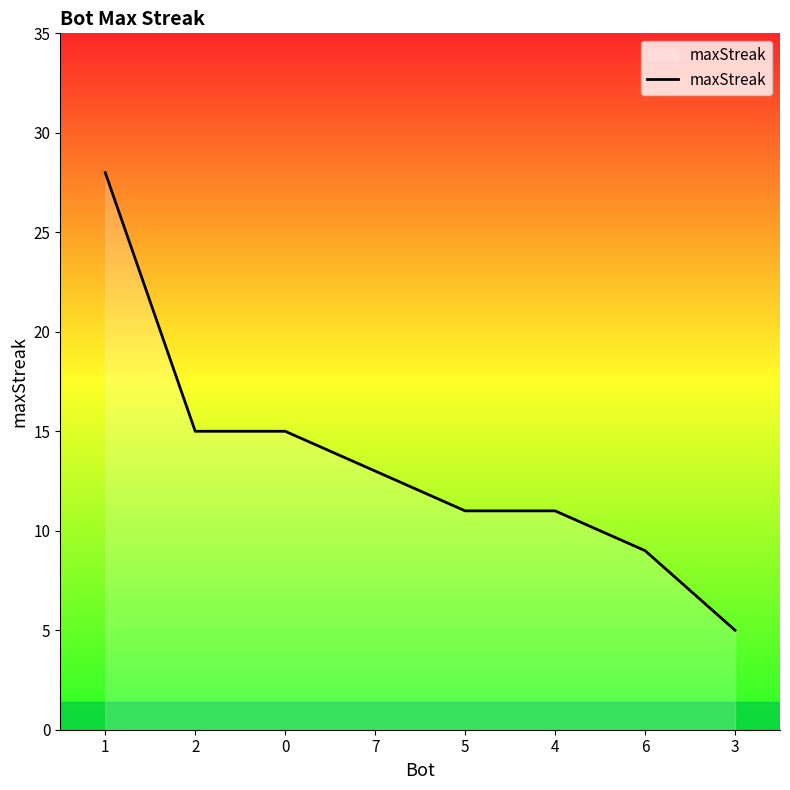

How many lines are shown in the chart?

1